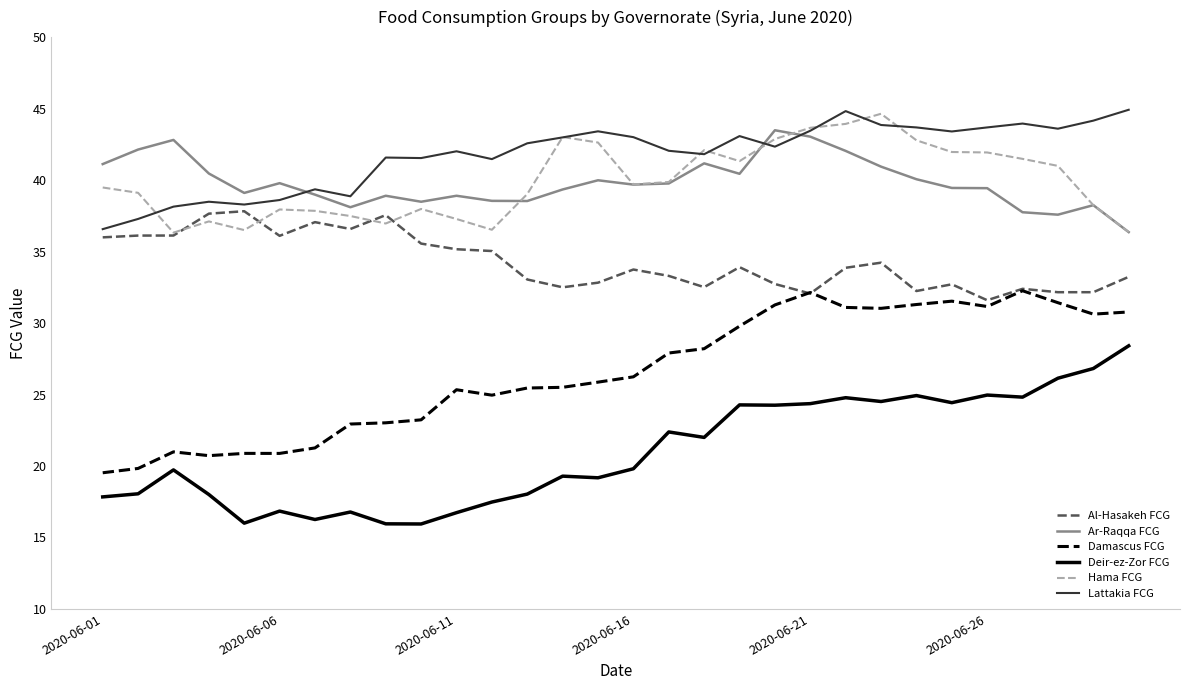

True or false: Lattakia FCG and Damascus FCG cross at least once.

False